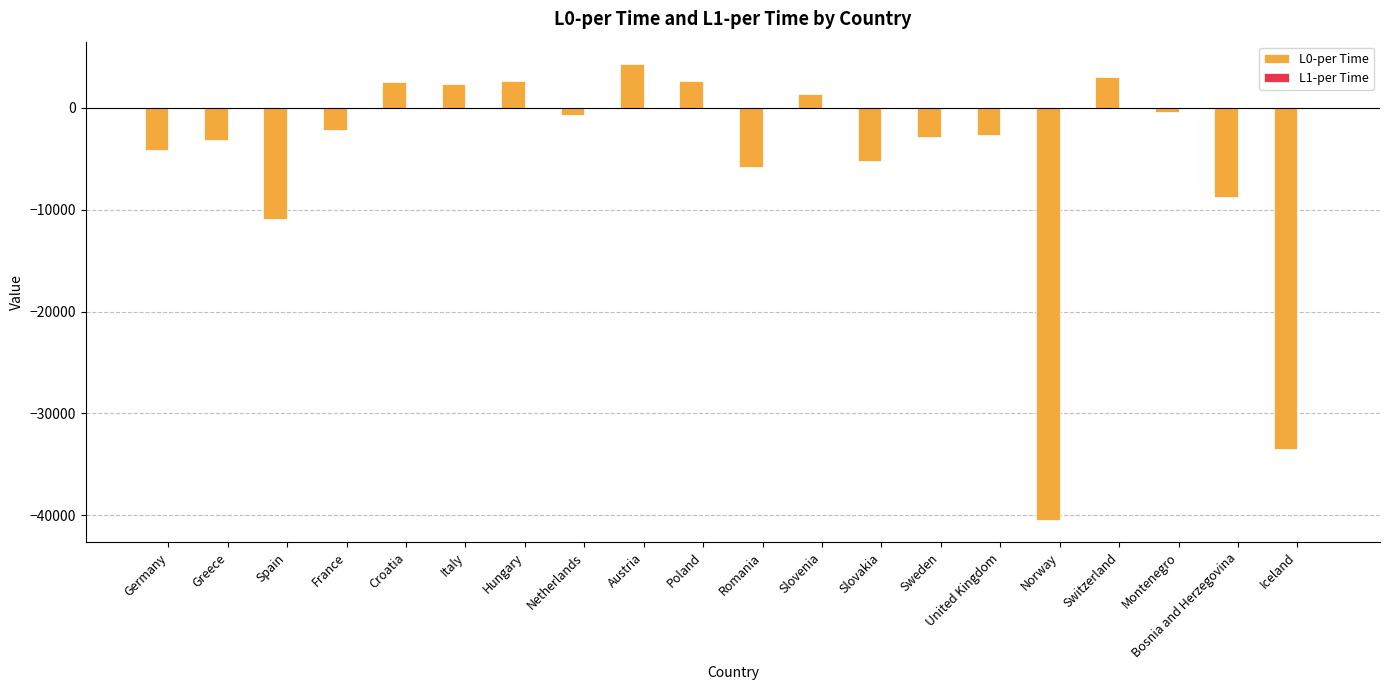

What is the maximum value for L0-per Time?

4260.9